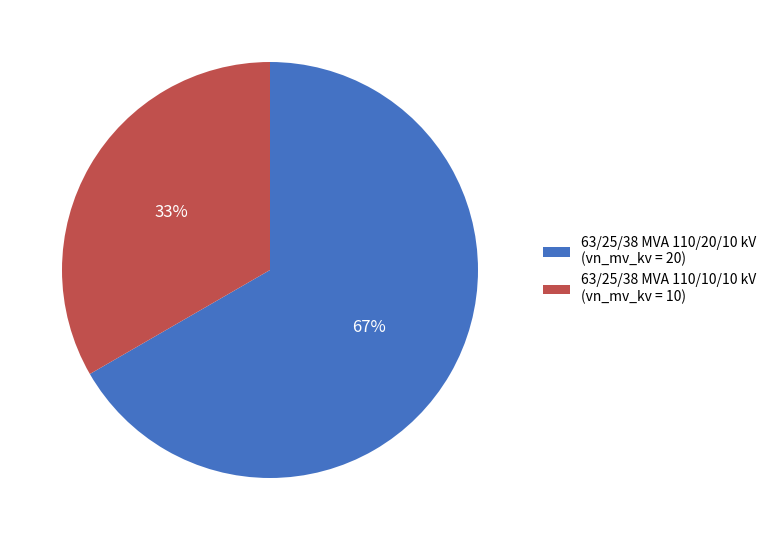

Which category has the biggest portion of the pie?

63/25/38 MVA 110/20/10 kV